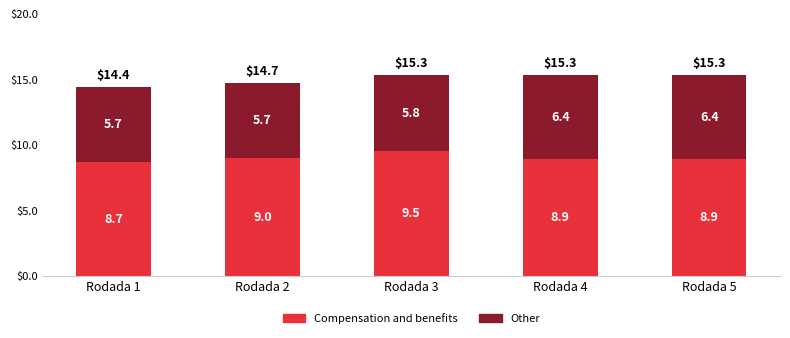

What is the total value across all series at Rodada 5?

15.3